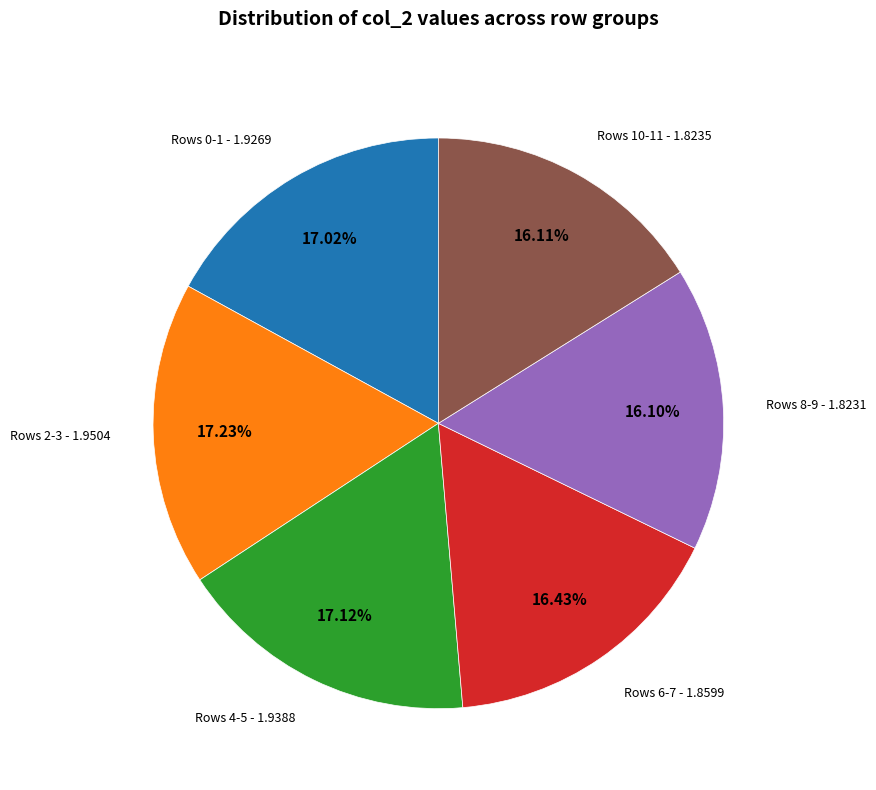

Is there any slice that represents more than half of the pie?

No